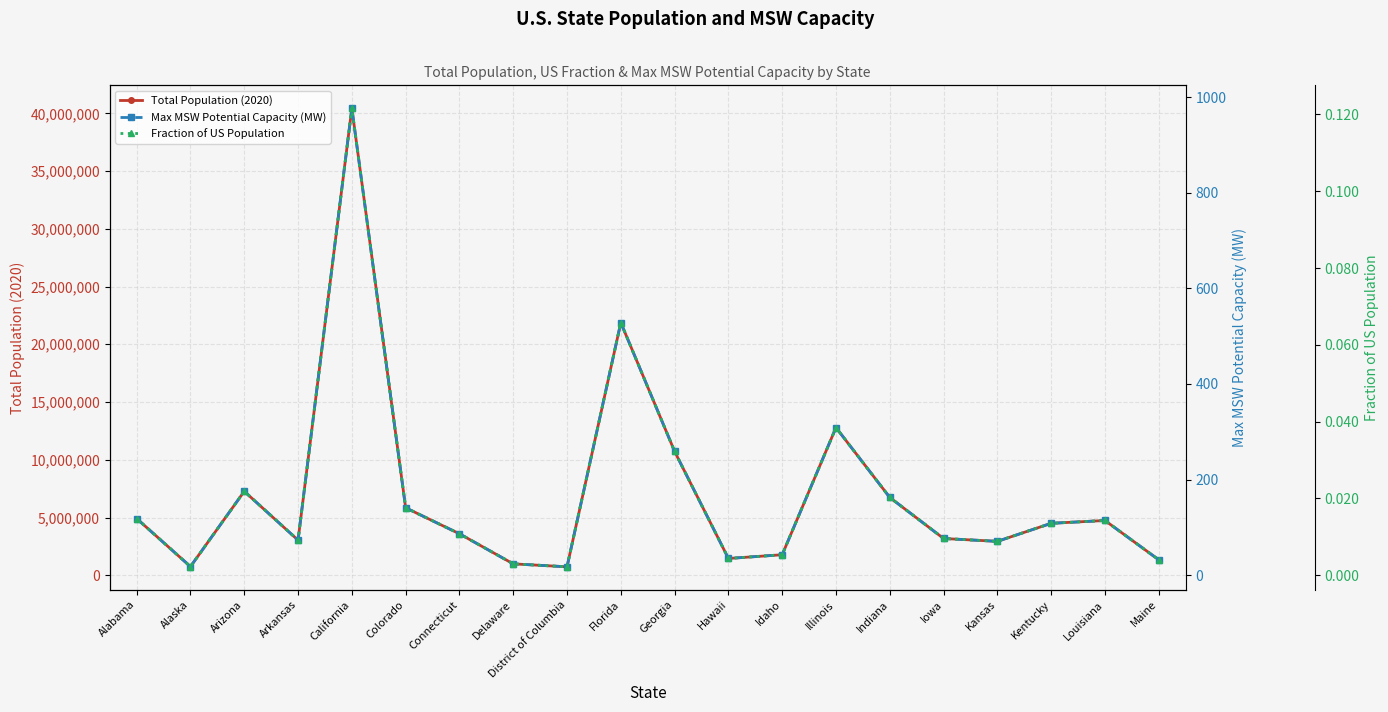

What position from the right is Delaware?

13